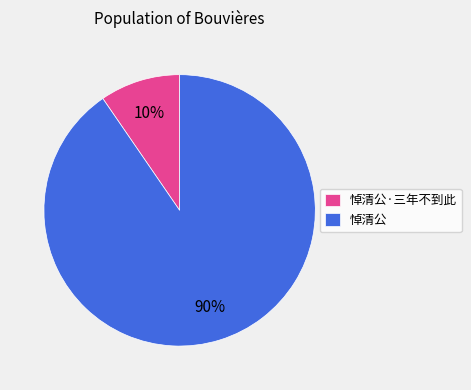

What is the largest slice in the pie chart?

悼清公